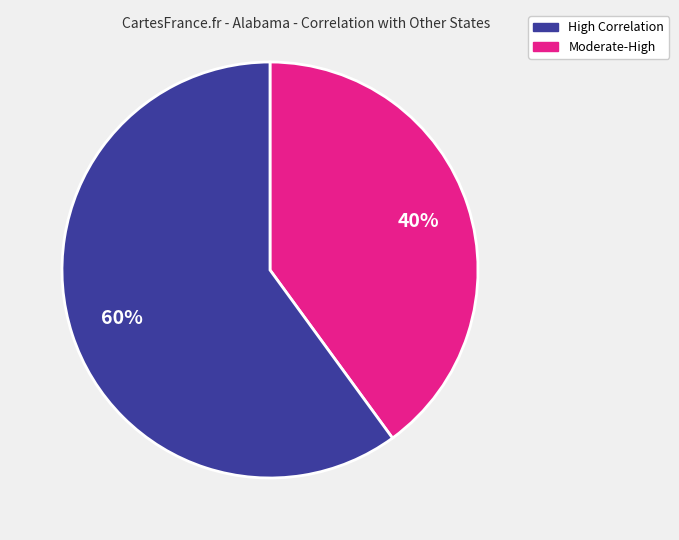

Count the number of slices in the pie.

2